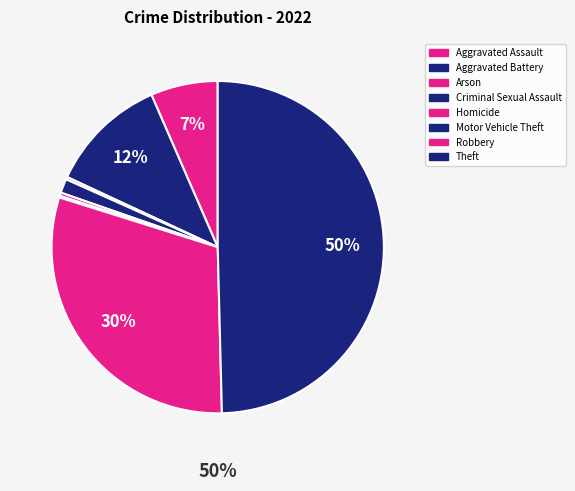

What is the total percentage of Robbery and Aggravated Battery?

41.8%